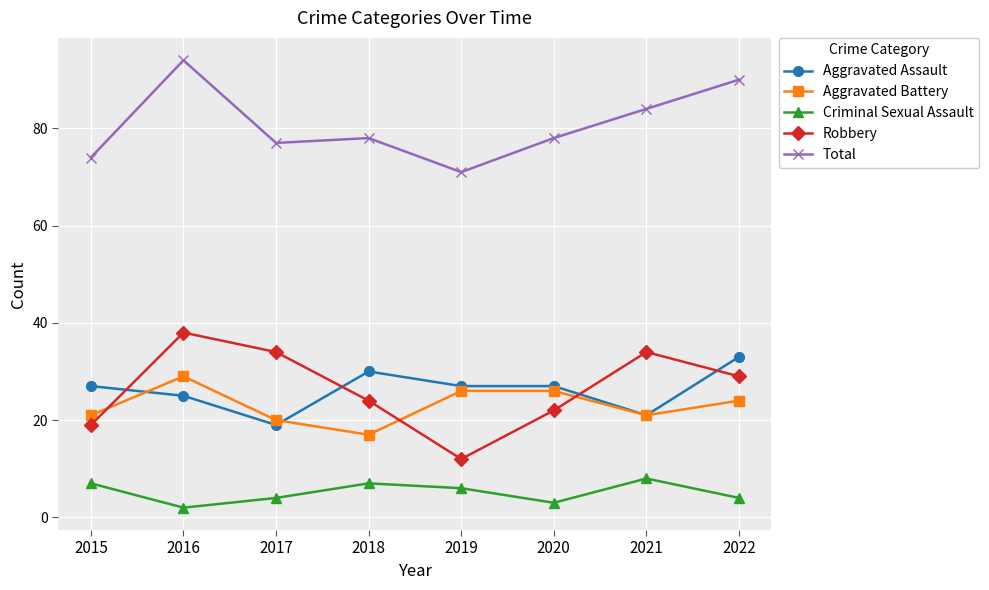

Where is the first local maximum for Aggravated Assault?

2018